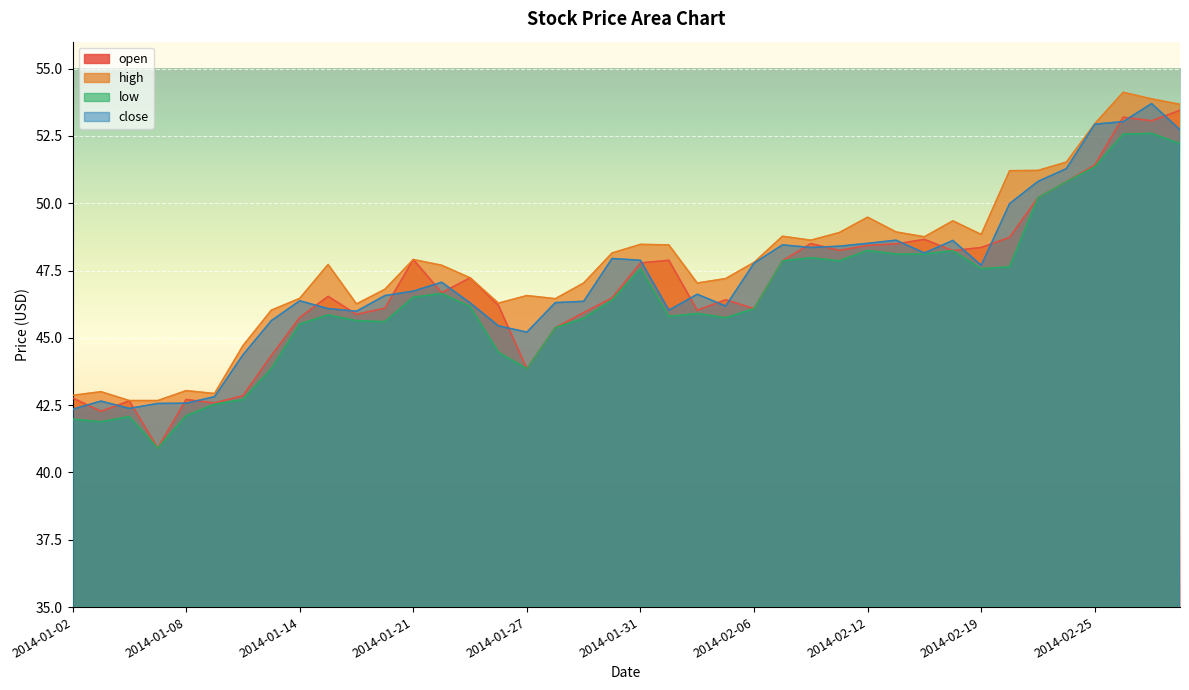

Is it true that open equals 20.3 at 2014-01-13?

False